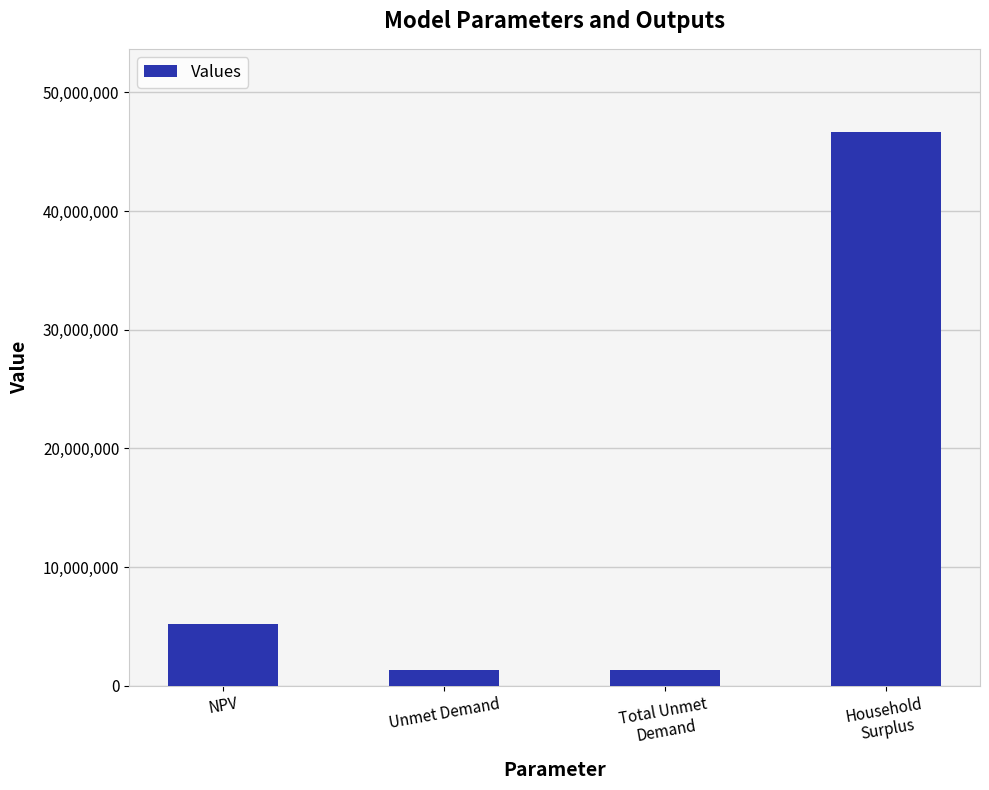

The value at NPV is 5225996.9. True or false?

True